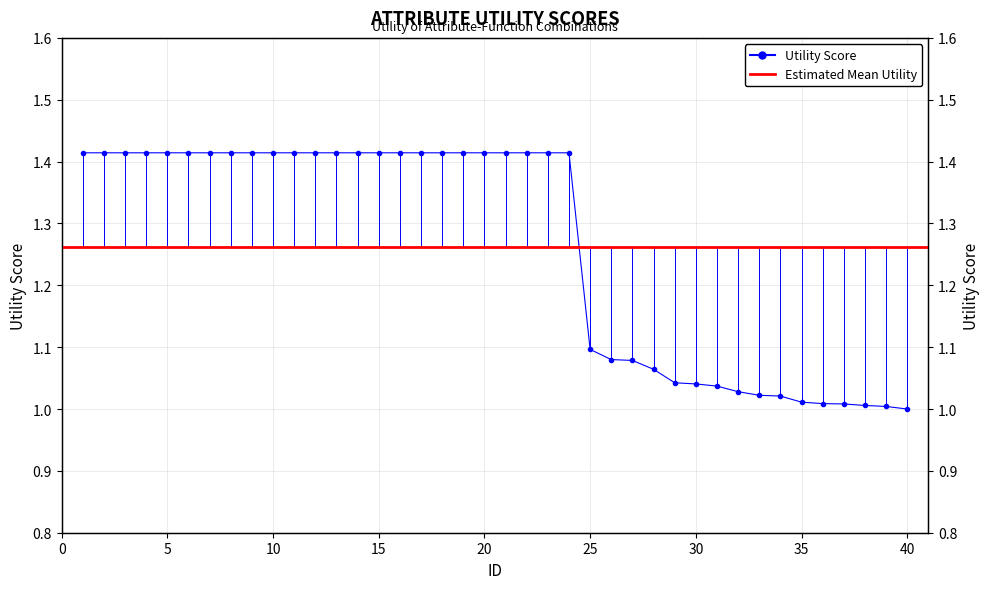

Is it true that the value at 20 is 1.4?

True